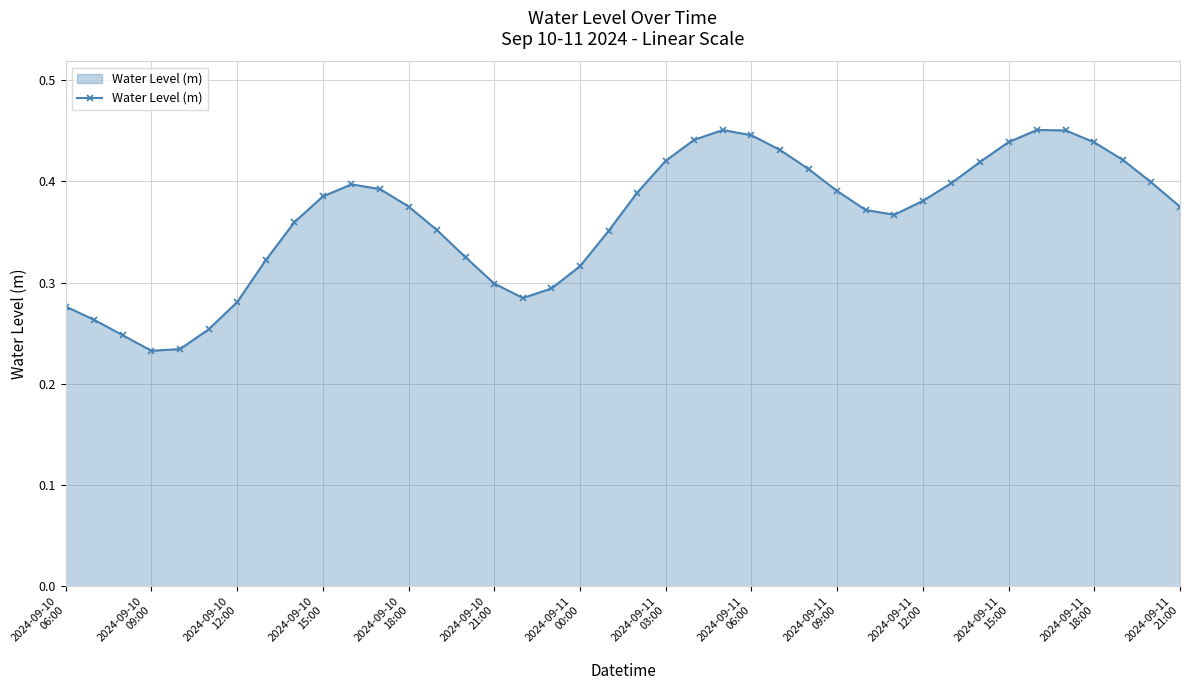

Count the values in the range 0 to 1.

40